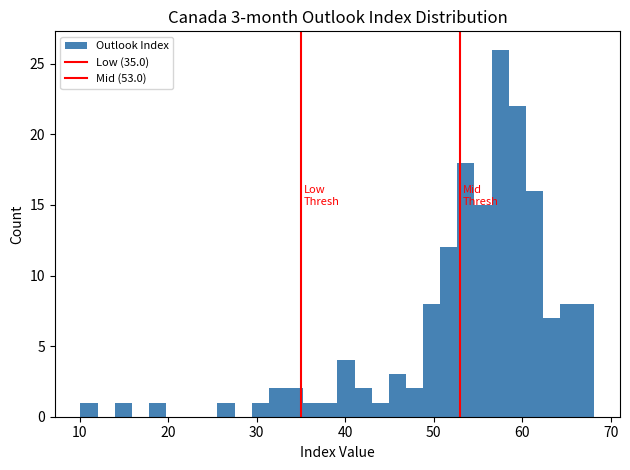

Around what value on the x-axis is the tallest bar? Give the approximate position of its centre, as read against the axis.

57